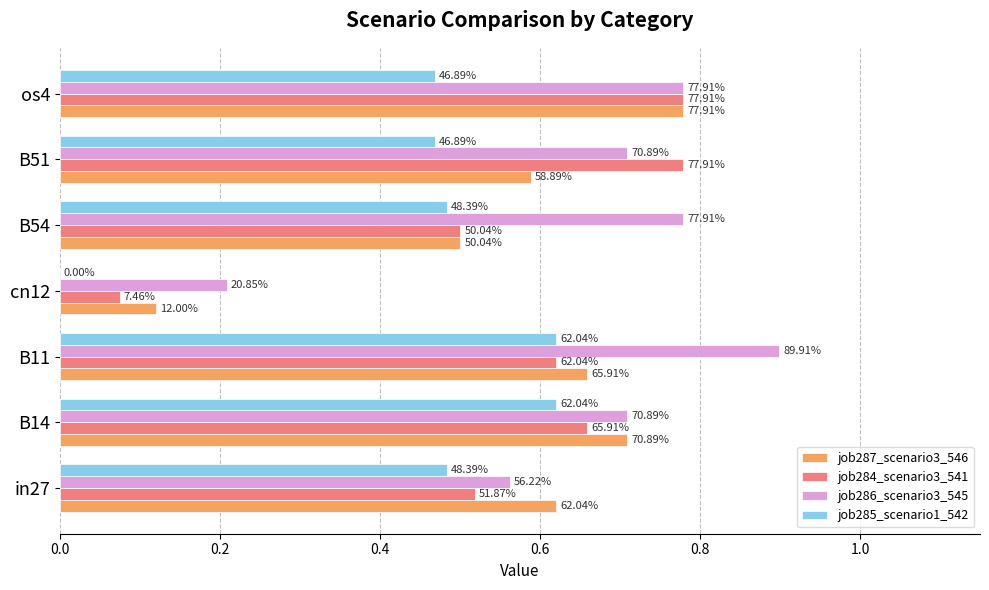

Which series has the largest range (max minus min)?

job284_scenario3_541